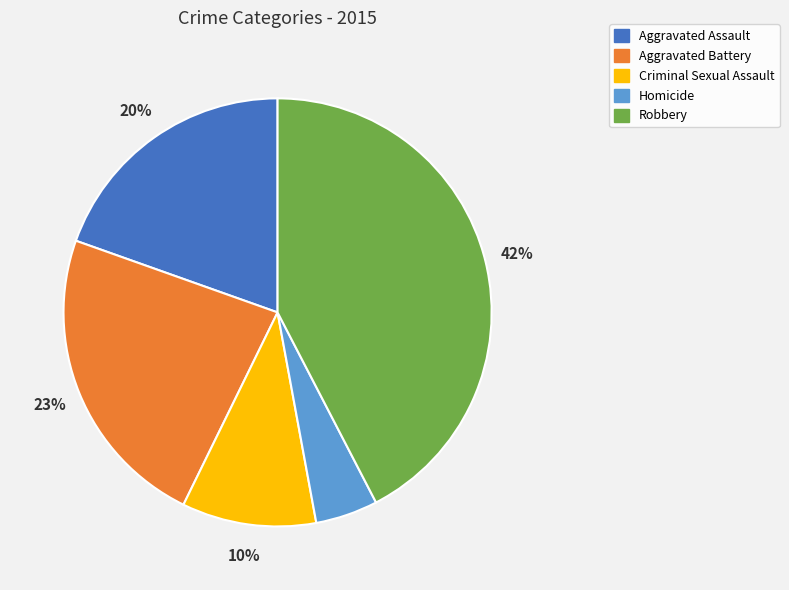

What is the smallest slice in the pie chart?

Homicide